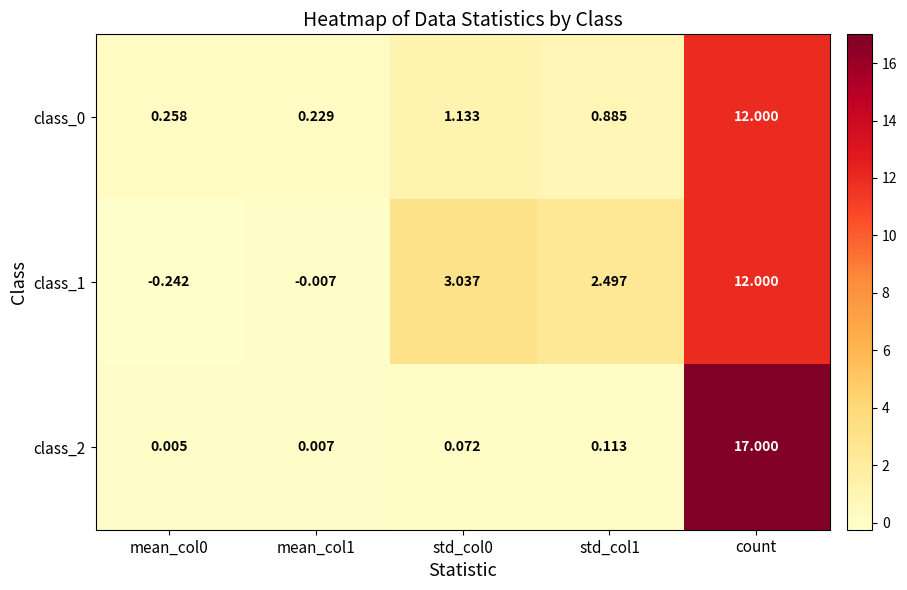

How many distinct data groups are displayed?

3